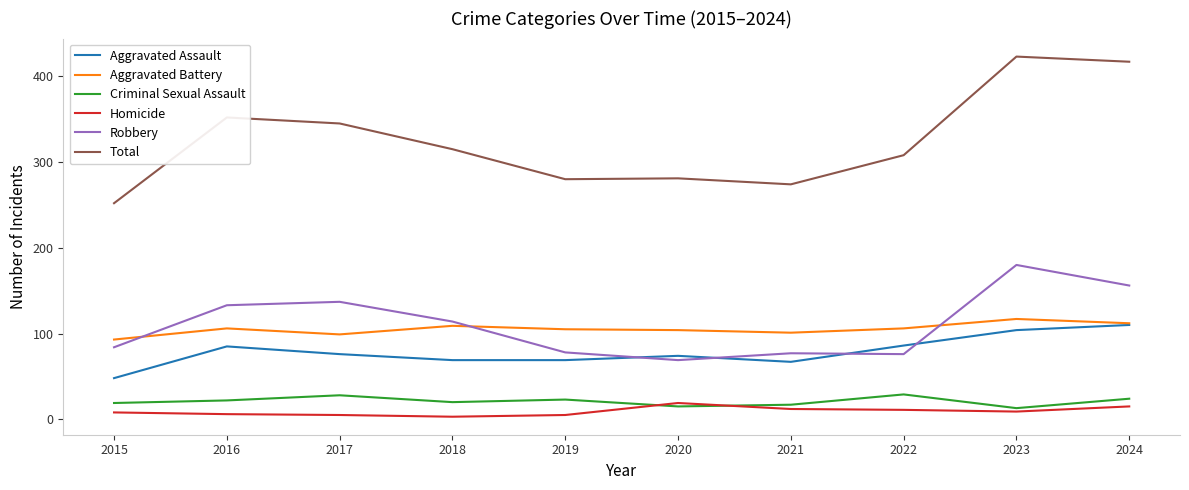

At which label is Total closest to 337?

2017